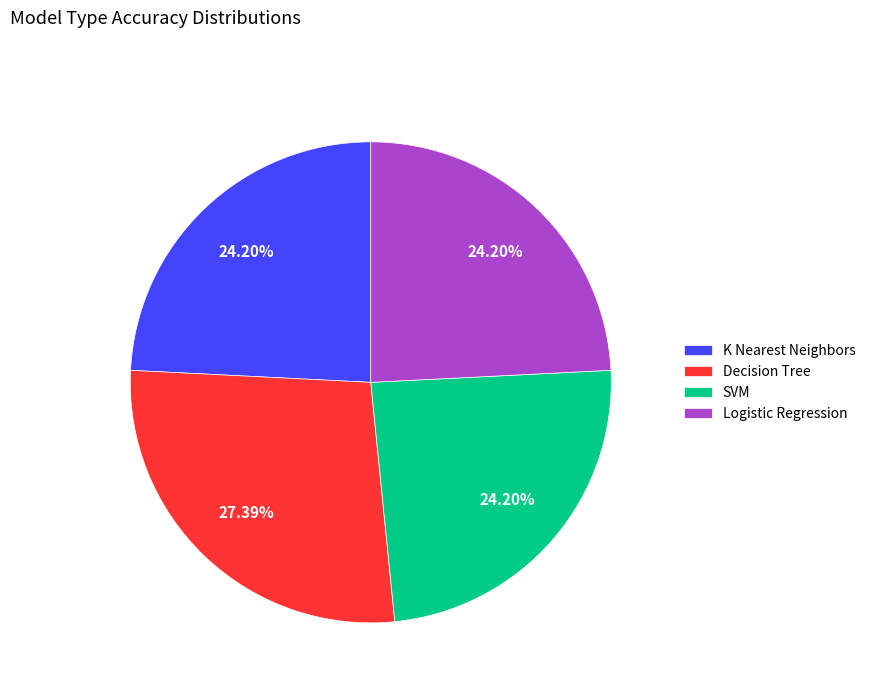

Do Decision Tree and K Nearest Neighbors together represent more than half of the pie?

Yes